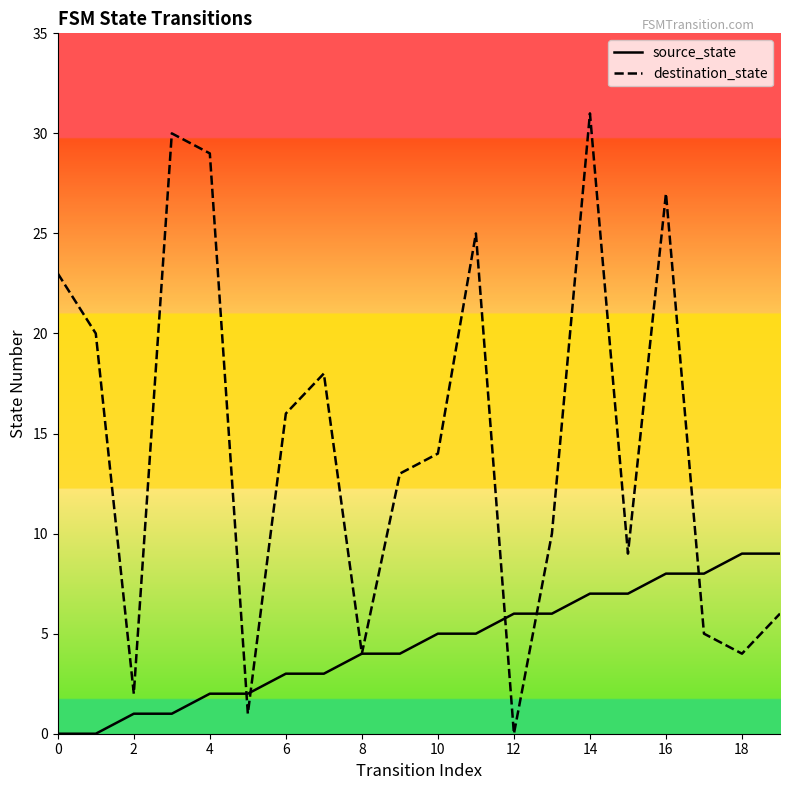

At which category is the sum across all series the highest?

14